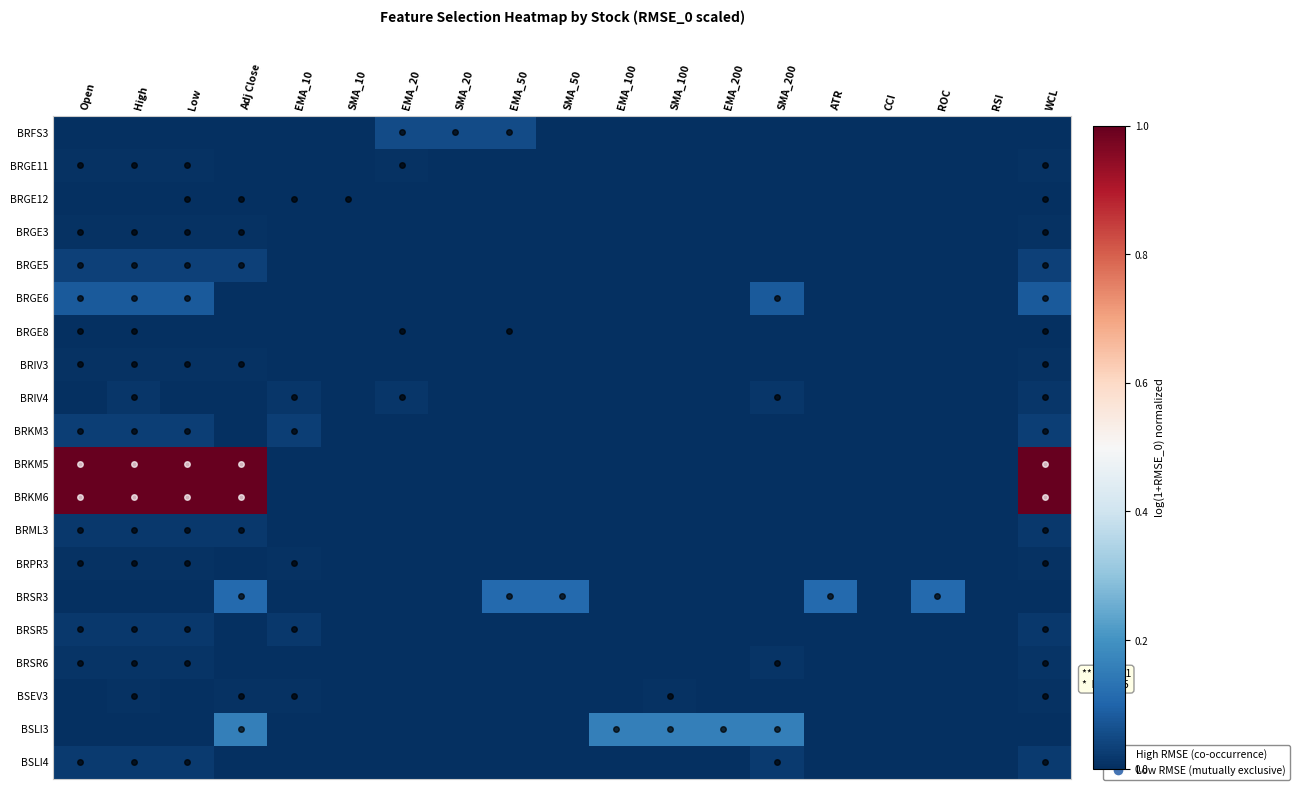

At EMA_200, list the series in order from smallest to largest.

BRFS3, BRGE11, BRGE12, BRGE3, BRGE5, BRGE6, BRGE8, BRIV3, BRIV4, BRKM3, BRKM5, BRKM6, BRML3, BRPR3, BRSR3, BRSR5, BRSR6, BSEV3, BSLI4, BSLI3